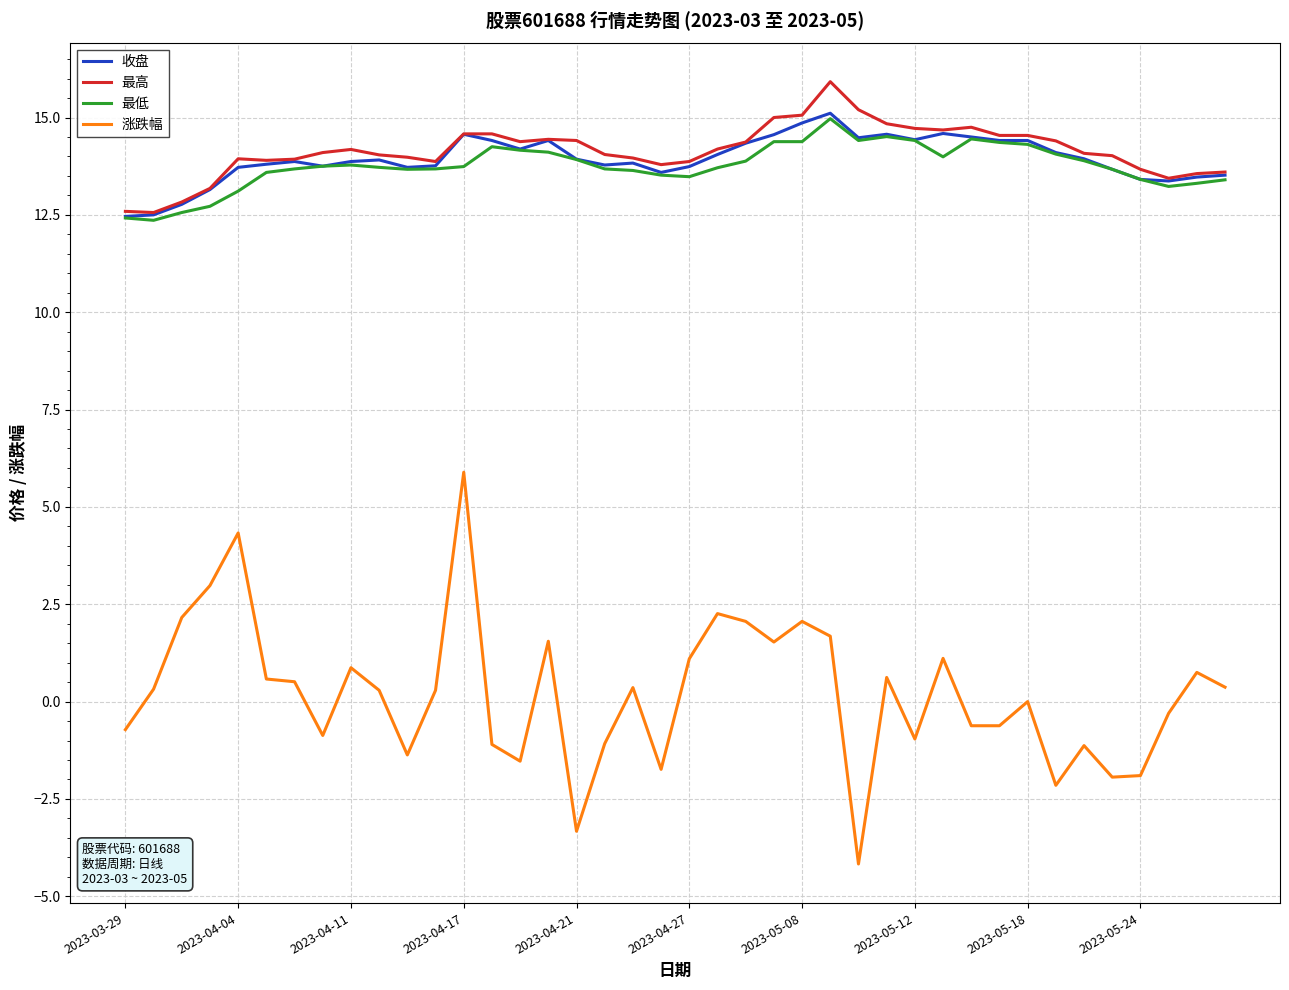

Count the number of categories in the chart.

40